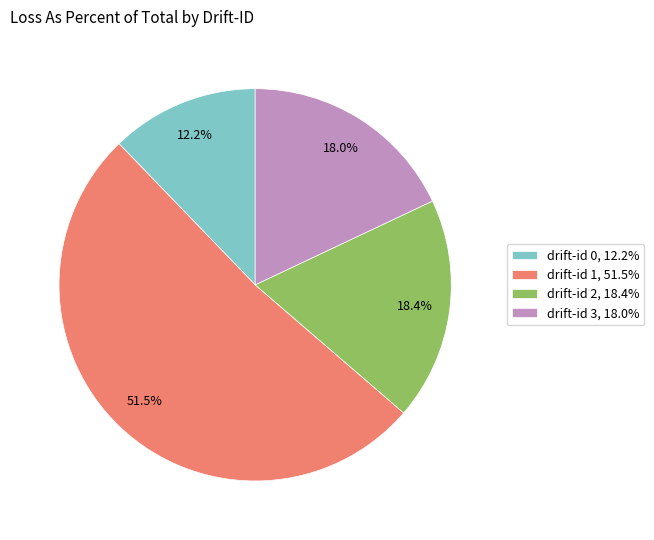

What is the smallest slice in the pie chart?

drift-id 0, 12.2%